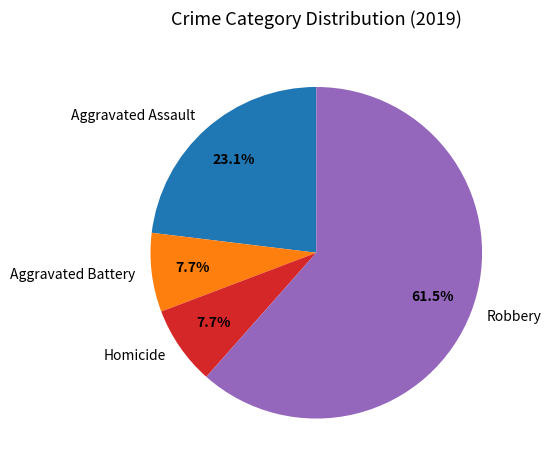

Between Robbery and Homicide, which is larger?

Robbery